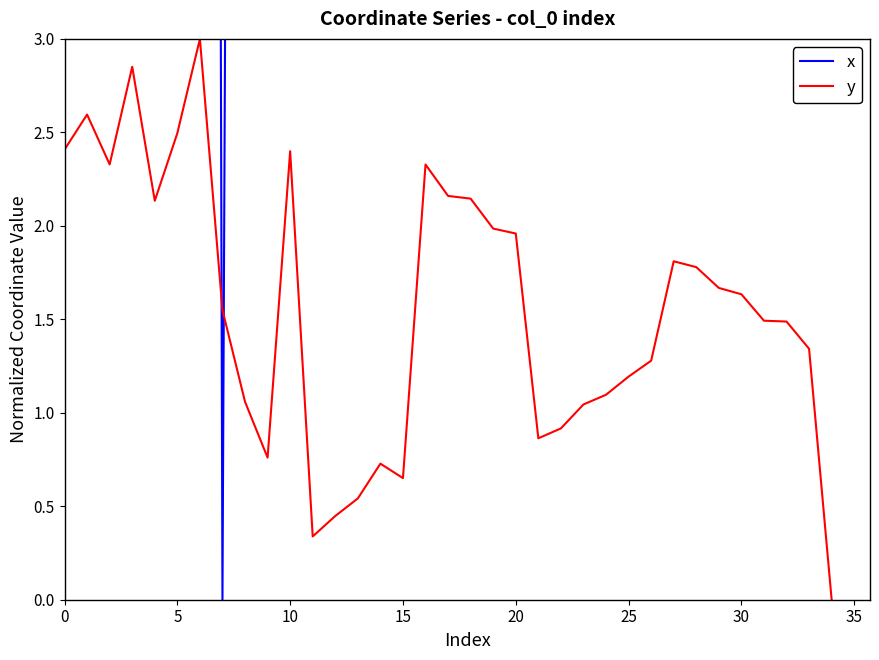

Is it true that x equals 77.1 at 24?

False